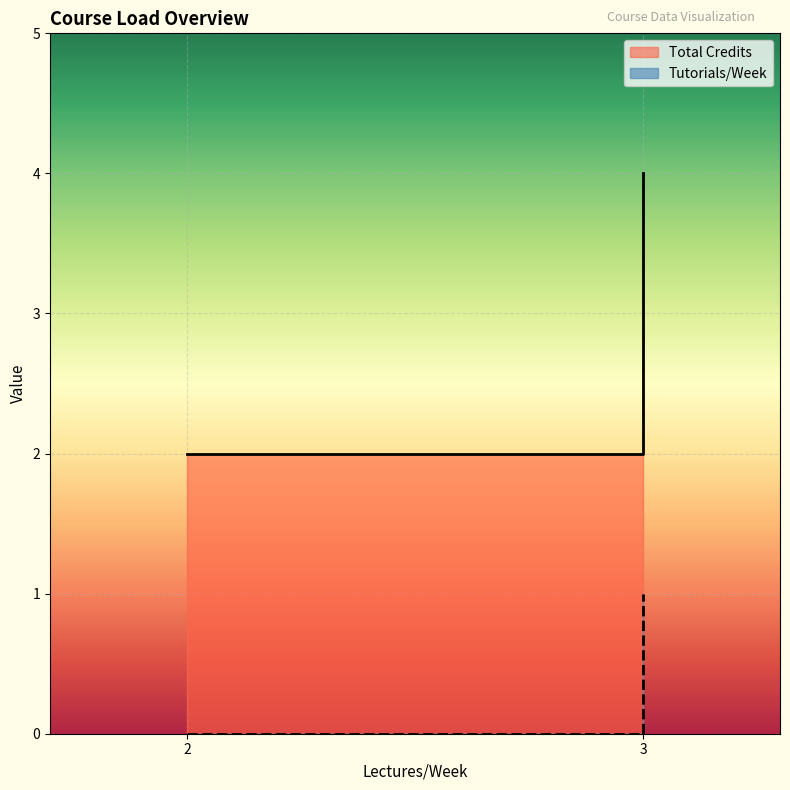

Which series changed the most between CS261 and CS264?

Total Credits